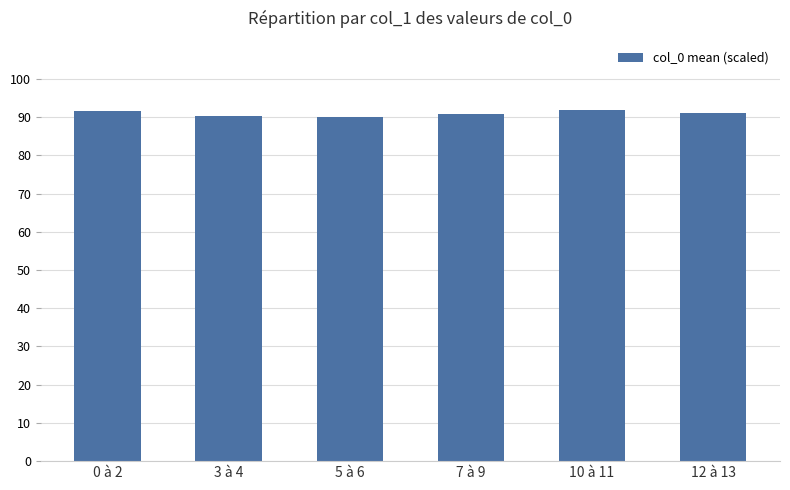

Approximately how many times larger is the value at 12 à 13 compared to 0 à 2?

1.0